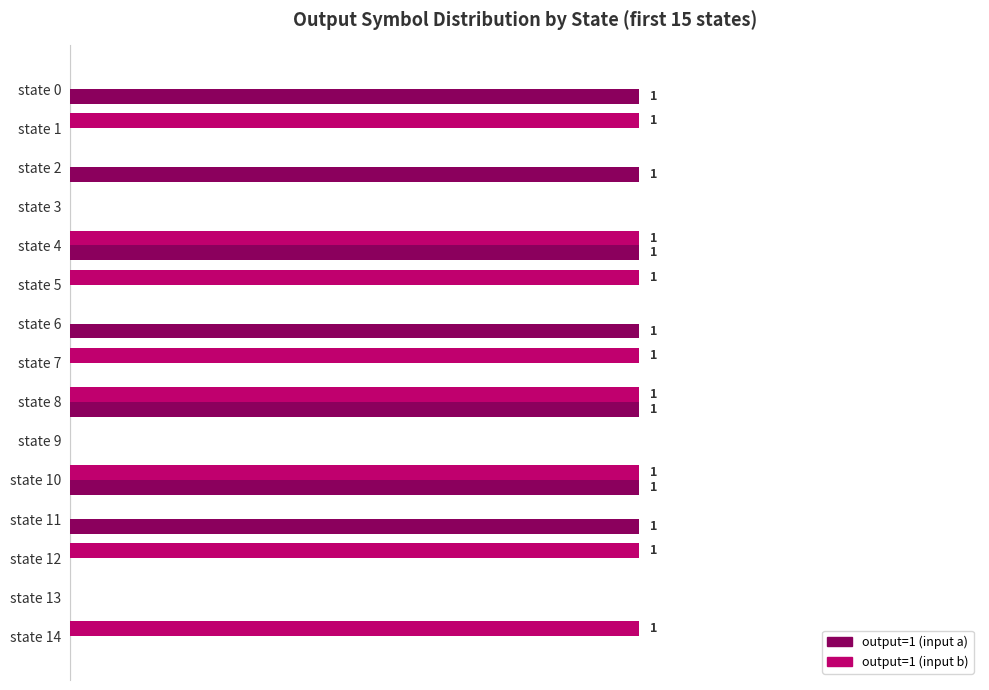

Between state 2 and state 3, which series saw the biggest shift?

output=1 (input a)